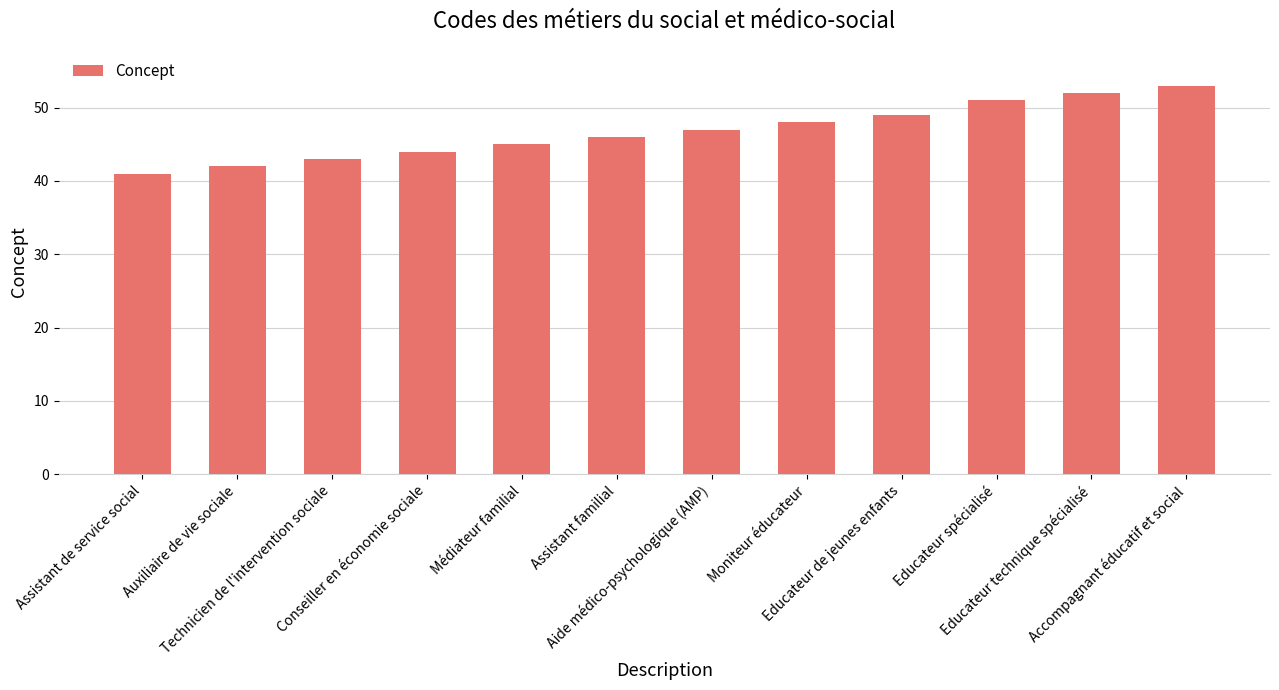

True or false: the data shows 41 at Assistant de service social.

True